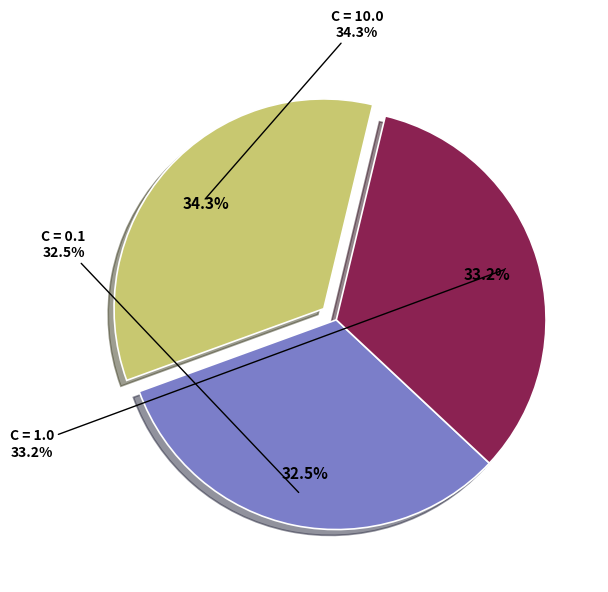

Does C: 1.0 represent more than half of the total?

No